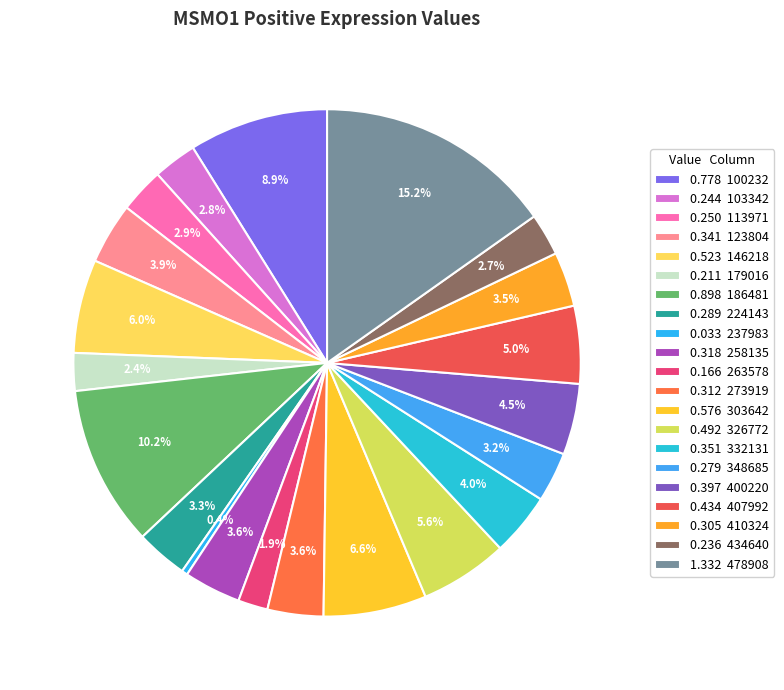

Which category has the biggest portion of the pie?

478908